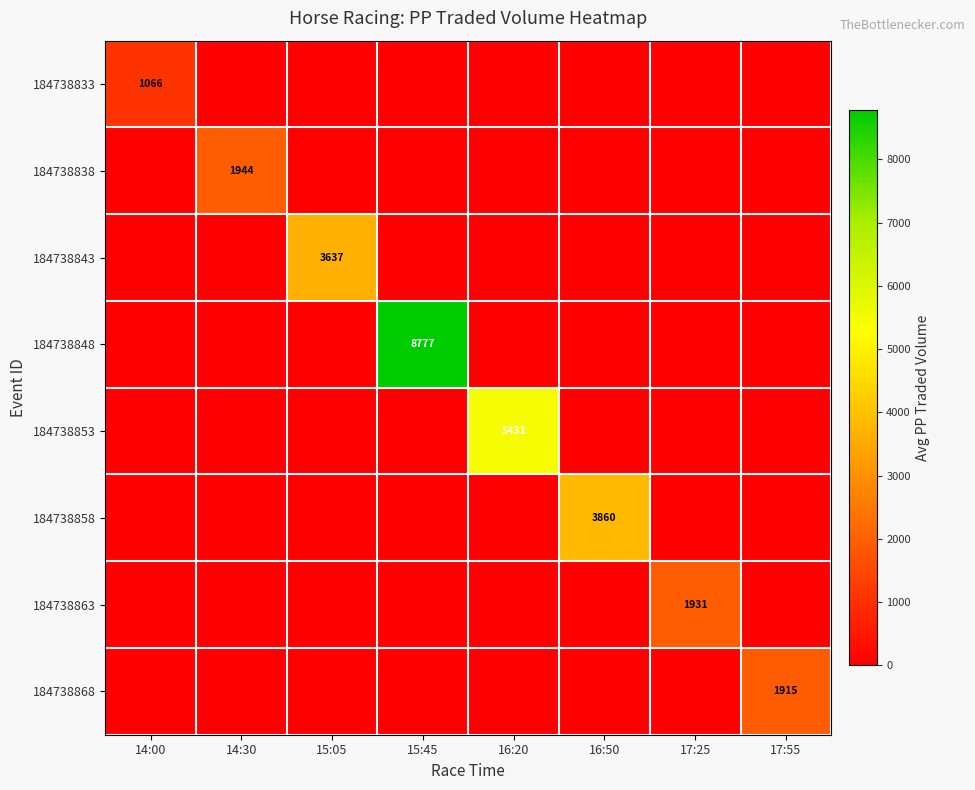

At which category is the sum across all series the highest?

15:45